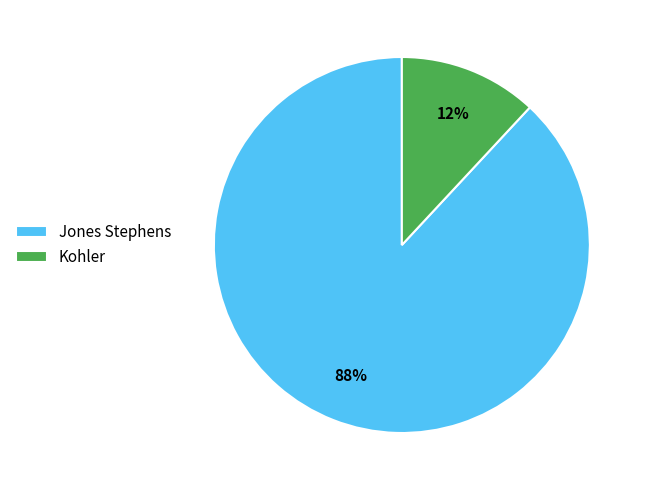

How many segments does this pie chart have?

2